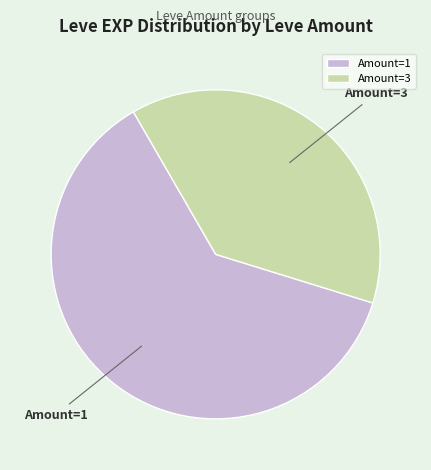

Is the sum of Amount=1 and Amount=3 greater than half?

Yes